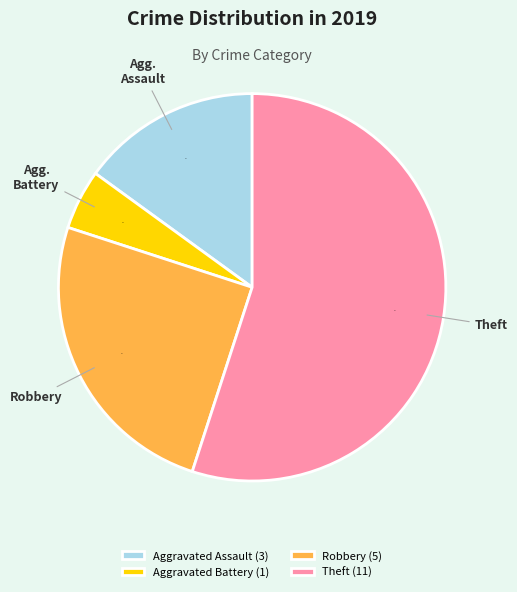

Is the sum of Theft (11) and Robbery (5) greater than half?

Yes